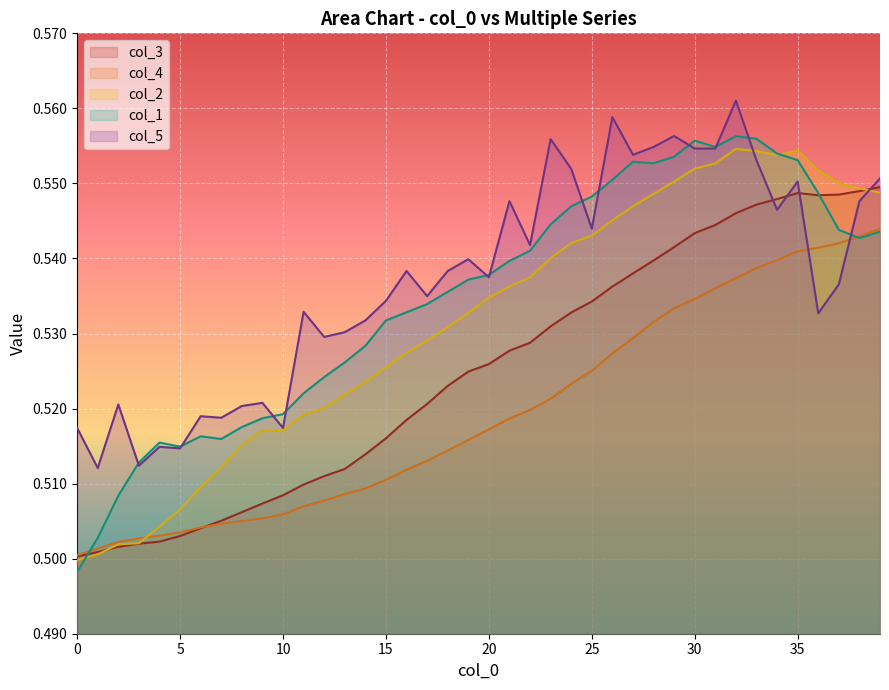

Reading right to left, transcribe all the data shown in this chart.

col_3: 0.5	0.5	0.5	0.5	0.5	0.5	0.5	0.5	0.5	0.5	0.5	0.5	0.5	0.5	0.5	0.5	0.5	0.5	0.5	0.5	0.5	0.5	0.5	0.5	0.5	0.5	0.5	0.5	0.5	0.5	0.5	0.5	0.5	0.5	0.5	0.5	0.5	0.5	0.5	0.5
col_4: 0.5	0.5	0.5	0.5	0.5	0.5	0.5	0.5	0.5	0.5	0.5	0.5	0.5	0.5	0.5	0.5	0.5	0.5	0.5	0.5	0.5	0.5	0.5	0.5	0.5	0.5	0.5	0.5	0.5	0.5	0.5	0.5	0.5	0.5	0.5	0.5	0.5	0.5	0.5	0.5
col_1: 0.5	0.5	0.5	0.5	0.6	0.6	0.6	0.6	0.6	0.6	0.6	0.6	0.6	0.6	0.5	0.5	0.5	0.5	0.5	0.5	0.5	0.5	0.5	0.5	0.5	0.5	0.5	0.5	0.5	0.5	0.5	0.5	0.5	0.5	0.5	0.5	0.5	0.5	0.5	0.5
col_2: 0.5	0.5	0.6	0.6	0.6	0.6	0.6	0.6	0.6	0.6	0.6	0.5	0.5	0.5	0.5	0.5	0.5	0.5	0.5	0.5	0.5	0.5	0.5	0.5	0.5	0.5	0.5	0.5	0.5	0.5	0.5	0.5	0.5	0.5	0.5	0.5	0.5	0.5	0.5	0.5
col_5: 0.6	0.5	0.5	0.5	0.6	0.5	0.6	0.6	0.6	0.6	0.6	0.6	0.6	0.6	0.5	0.6	0.6	0.5	0.5	0.5	0.5	0.5	0.5	0.5	0.5	0.5	0.5	0.5	0.5	0.5	0.5	0.5	0.5	0.5	0.5	0.5	0.5	0.5	0.5	0.5